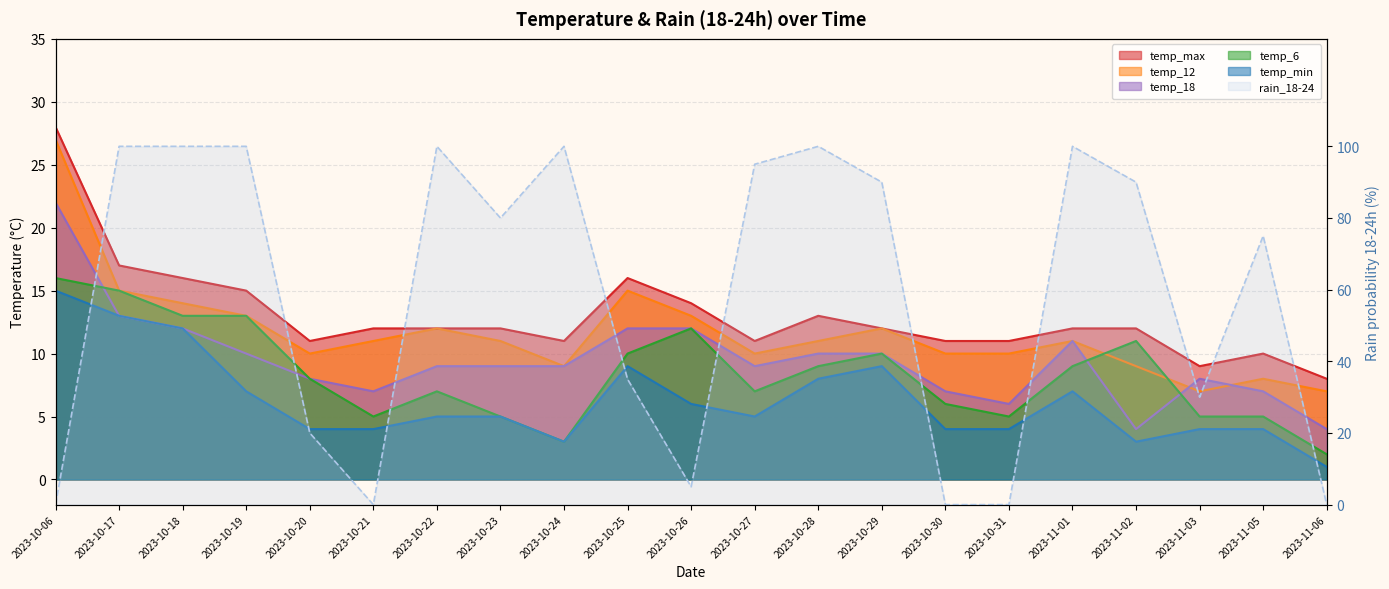

How many data points in temp_12 are above 11?

8